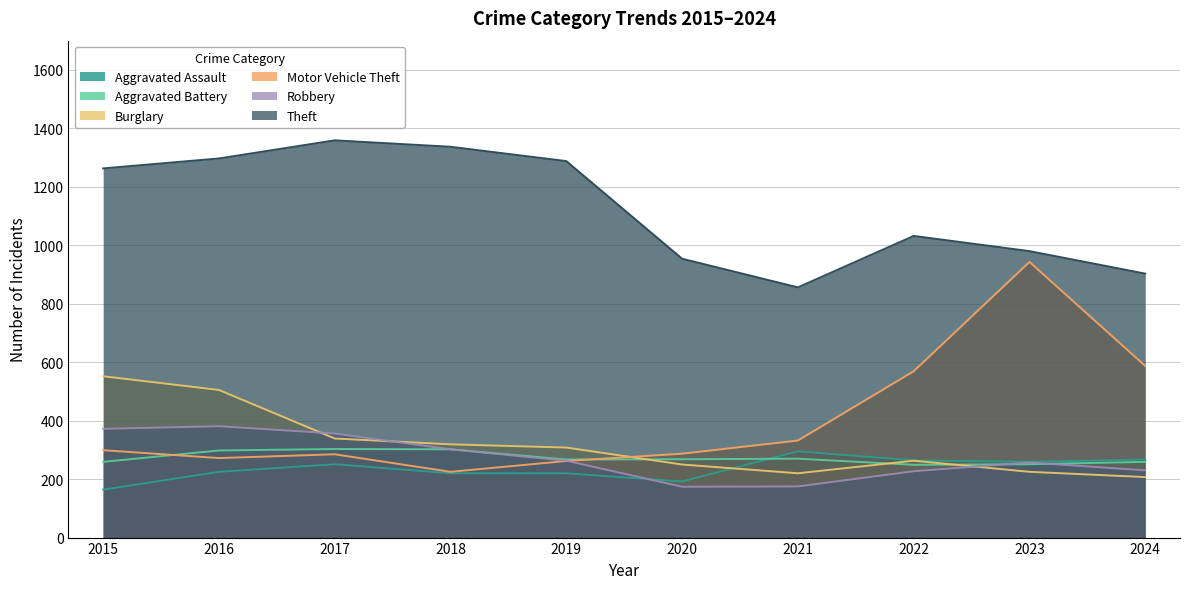

At which label is Aggravated Battery closest to 276?

2021